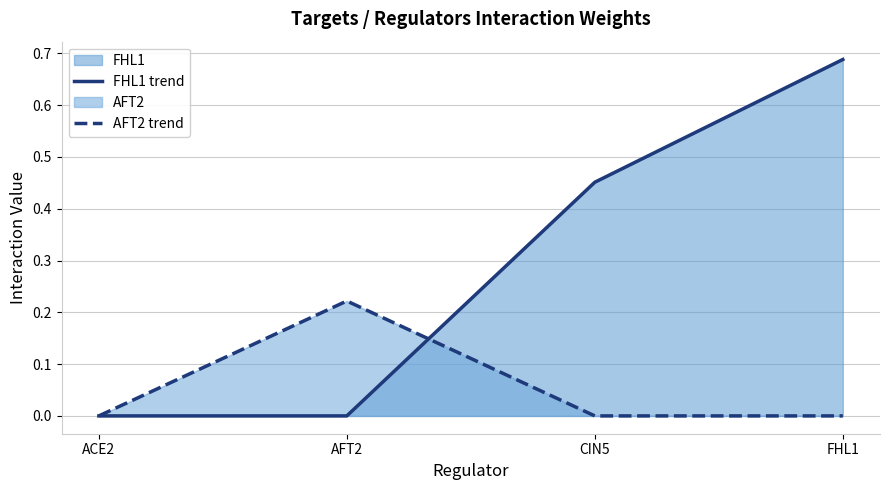

Which category has the highest value in the AFT2 trend series?

AFT2